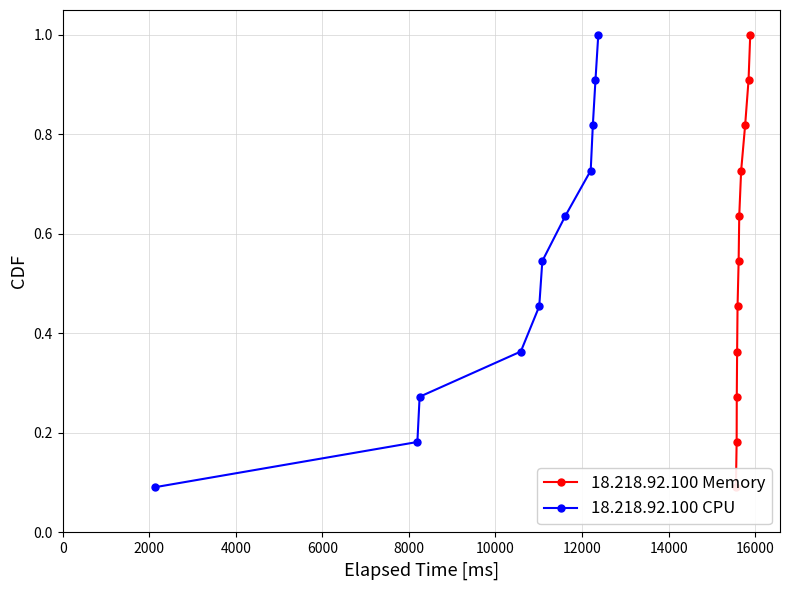

Reading right to left, what are all the values shown in this chart?

18.218.92.100 Memory: 1.0	0.9	0.8	0.7	0.6	0.5	0.5	0.4	0.3	0.2	0.1
18.218.92.100 CPU: 1.0	0.9	0.8	0.7	0.6	0.5	0.5	0.4	0.3	0.2	0.1